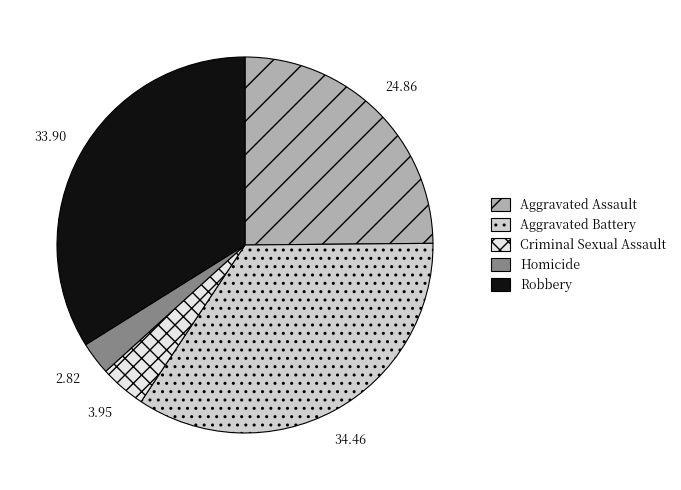

Which slice is the largest?

Aggravated Battery